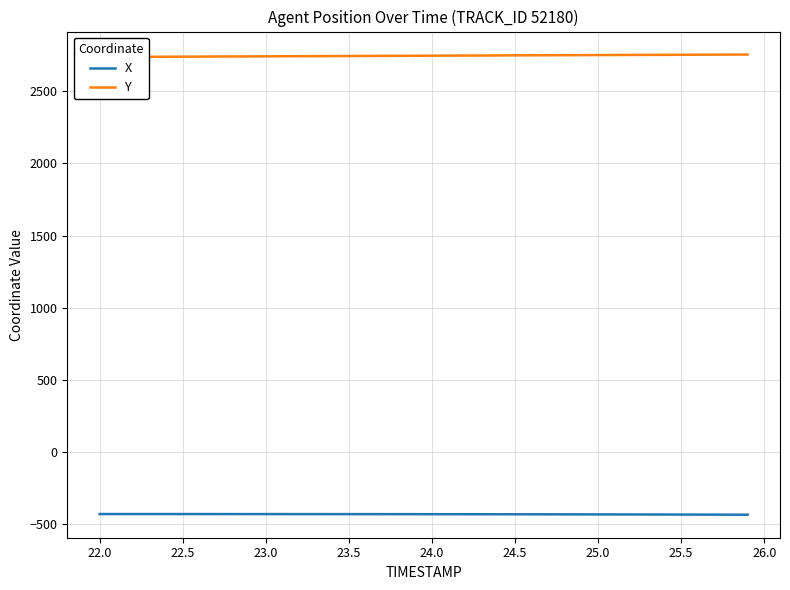

What is the minimum value for X?

-433.4